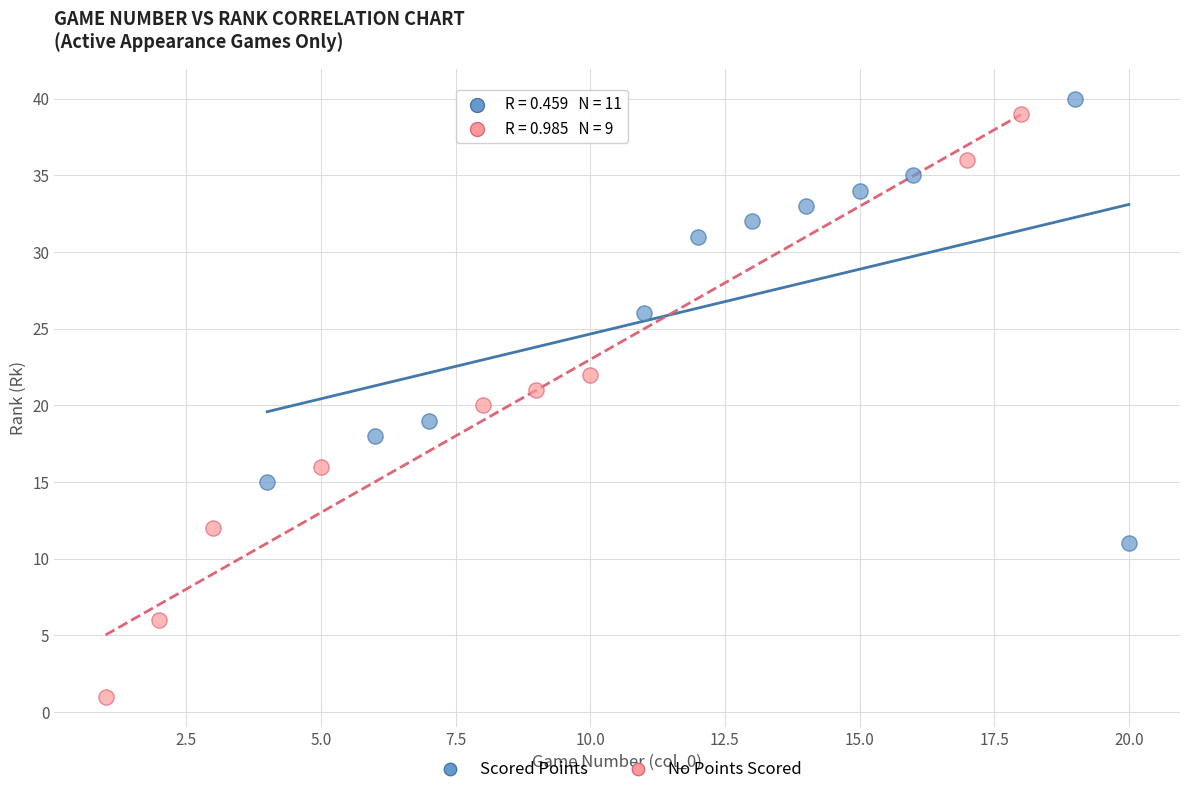

What are all the series names shown in the legend?

Scored Points, No Points Scored